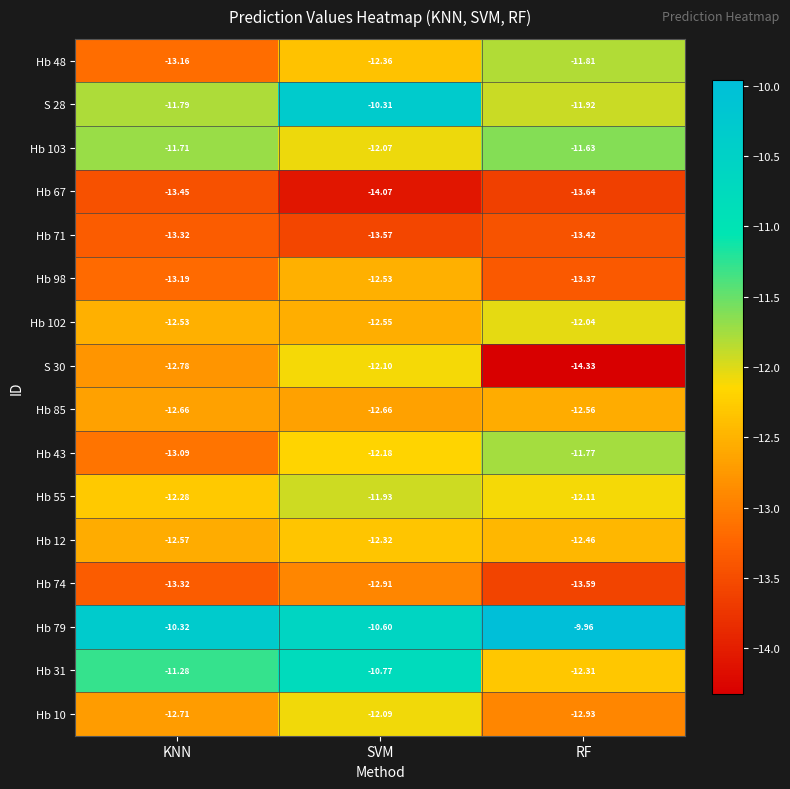

At which category does the chart reach its peak across all series?

RF